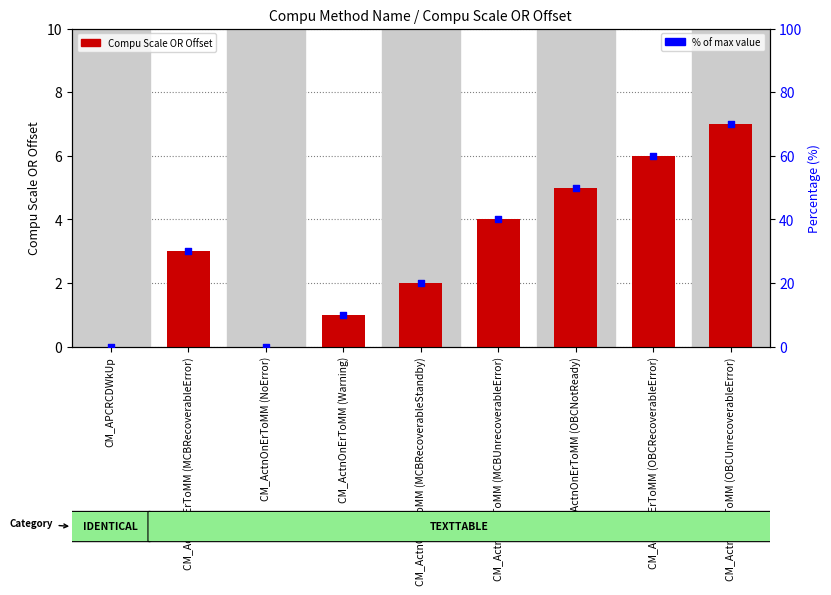

At which category is the sum across all series the highest?

CM_ActnOnErToMM (OBCUnrecoverableError)